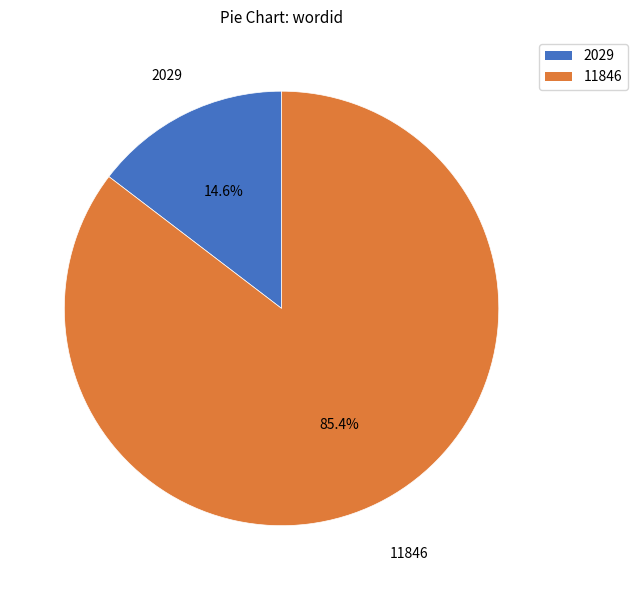

What is the smallest slice in the pie chart?

2029